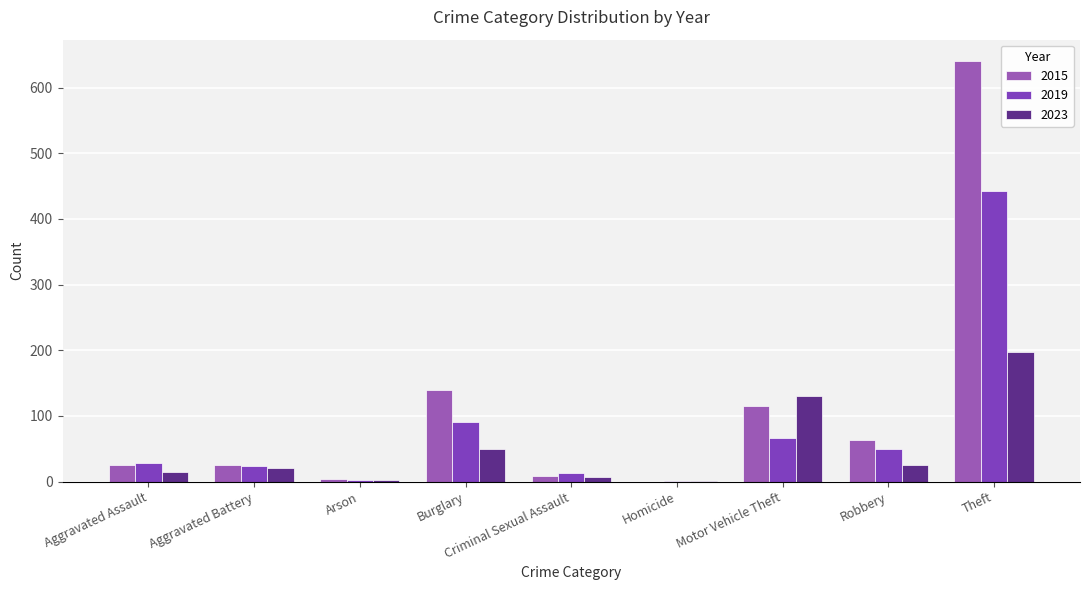

Count the number of data series in this chart.

3